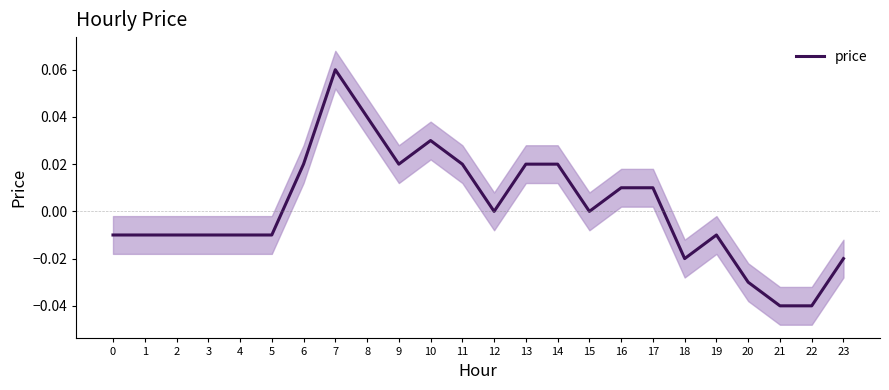

At which category does the chart reach its minimum across all series?

21